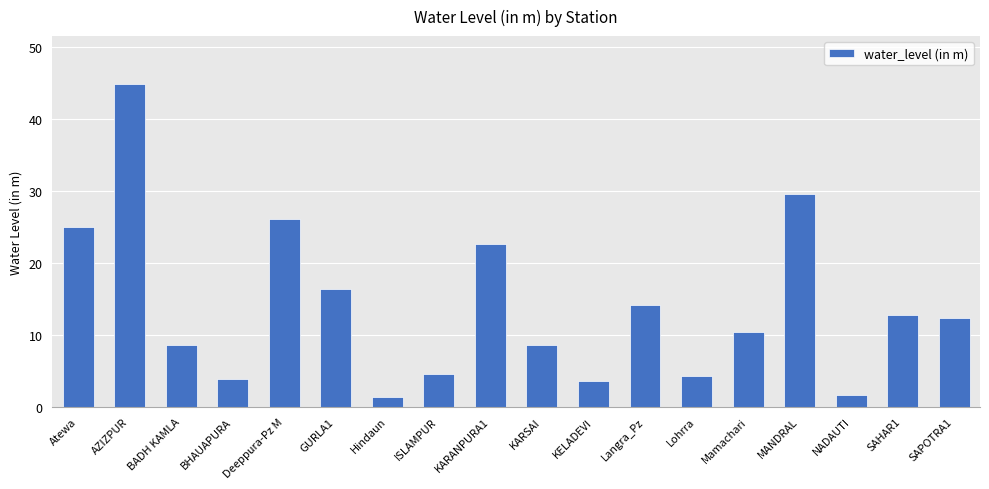

Is it true that the value at Mamachari is 5.6?

False